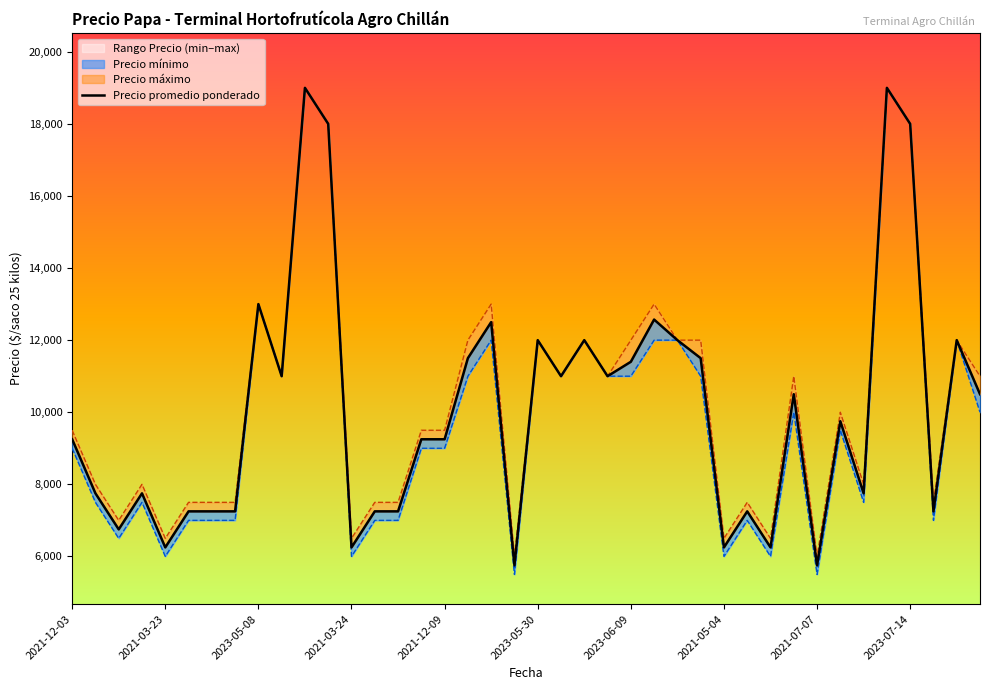

Rank the categories by value from highest to lowest.

10, 35, 11, 36, 2021-07-07, 25, 18, 20, 22, 26, 38, 17, 27, 24, 2023-07-14, 21, 23, 31, 39, 33, 2021-12-03, 15, 16, 2021-03-23, 2021-03-24, 34, 2023-05-30, 2023-06-09, 2021-05-04, 13, 14, 29, 37, 2023-05-08, 2021-12-09, 12, 28, 30, 19, 32